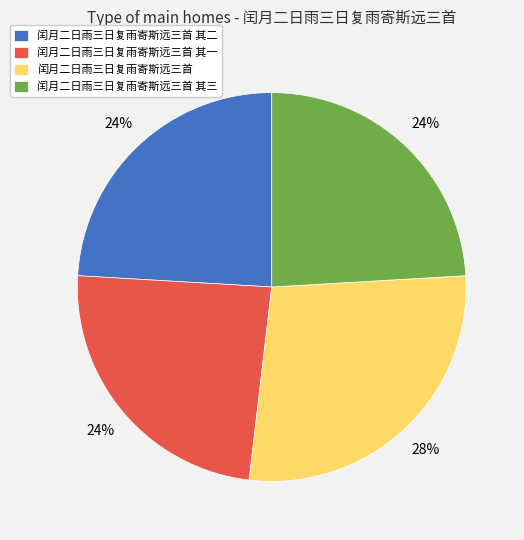

To the nearest percent, what is the difference between the 闰月二日雨三日复雨寄斯远三首 and 闰月二日雨三日复雨寄斯远三首 其一 slice percentages?

4%